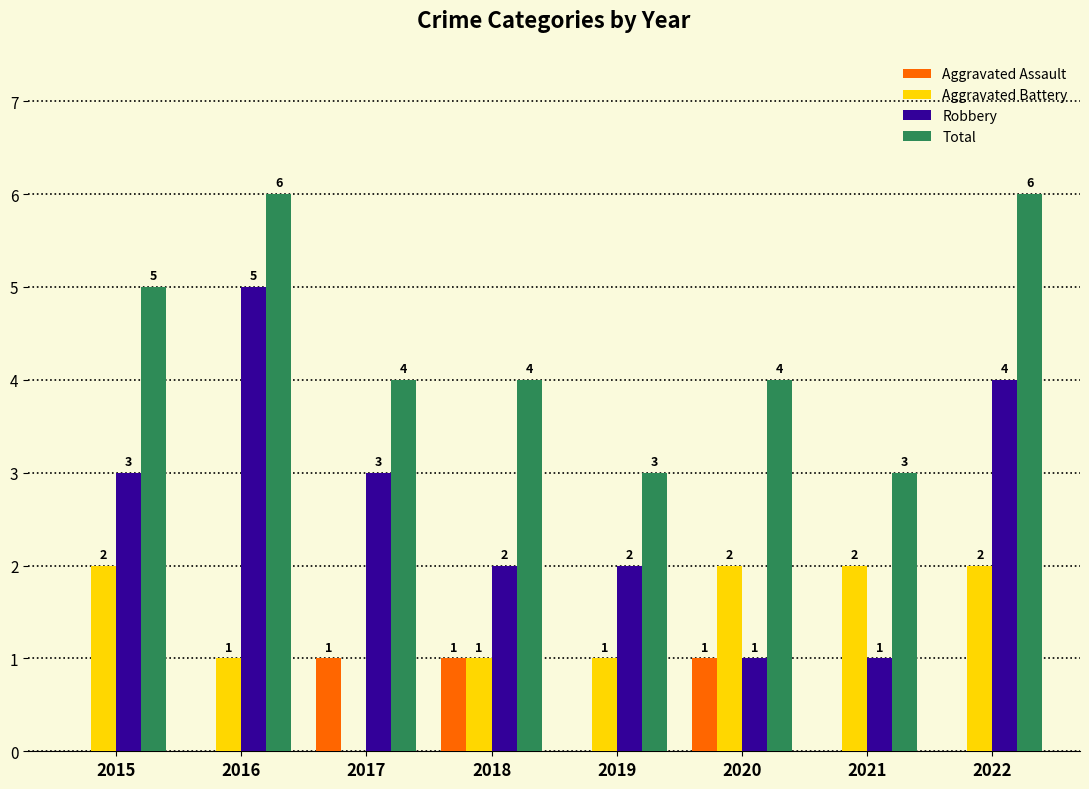

Is it true that Total equals 4 at 2017?

True